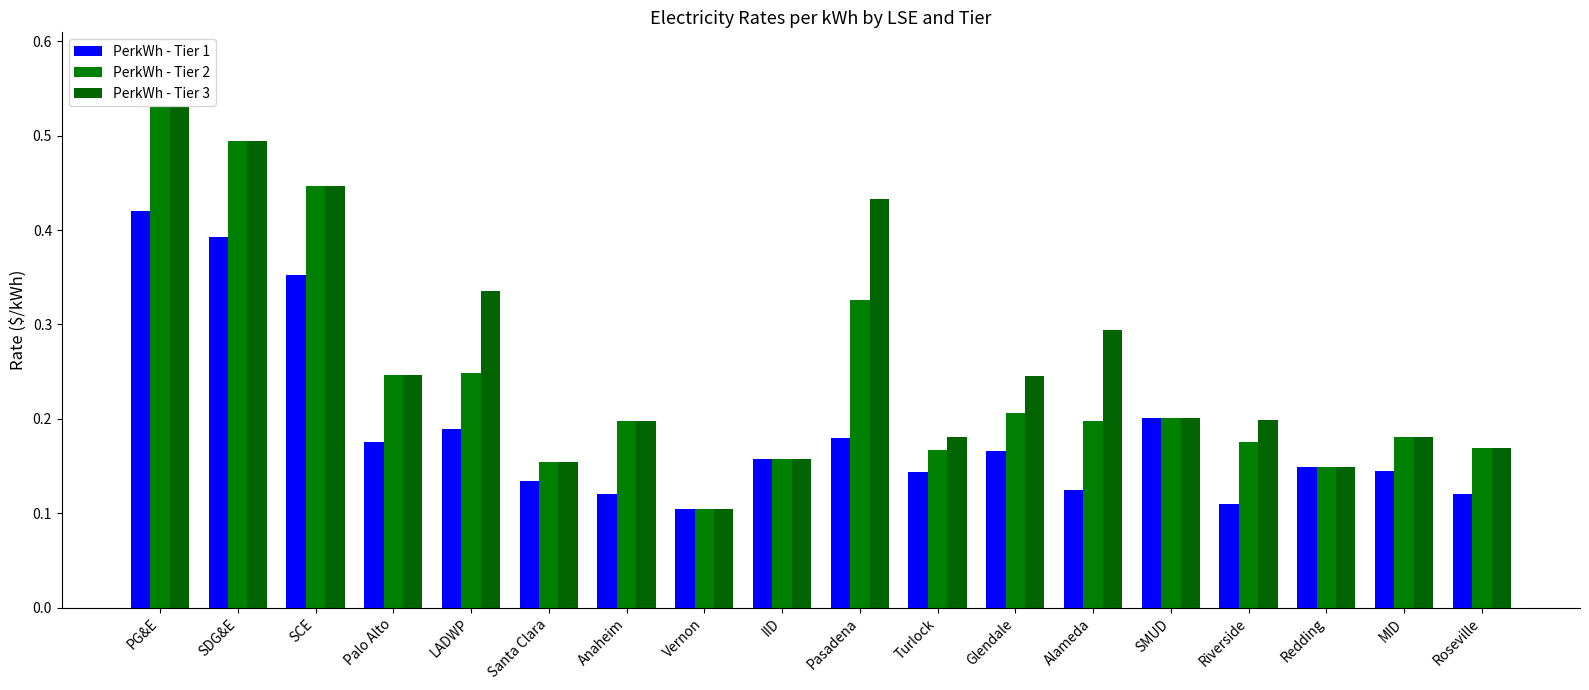

List the series in order of their overall mean, lowest first.

PerkWh - Tier 1, PerkWh - Tier 2, PerkWh - Tier 3